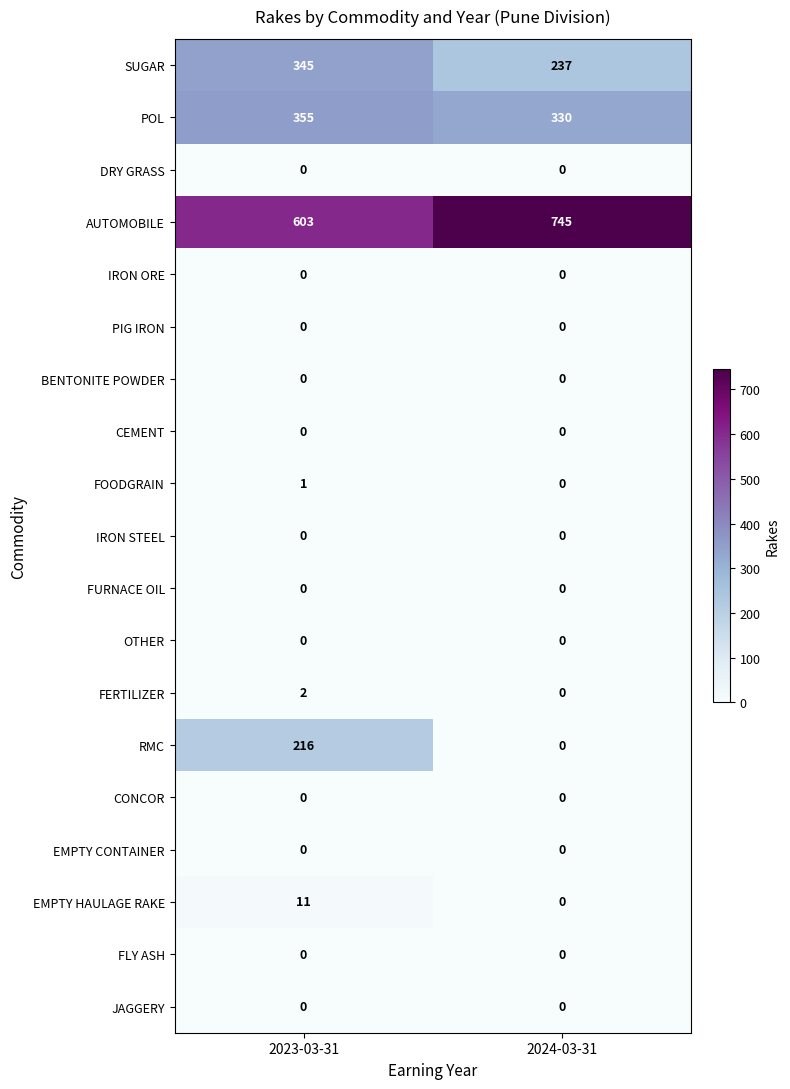

At how many categories does at least one series exceed 375?

2